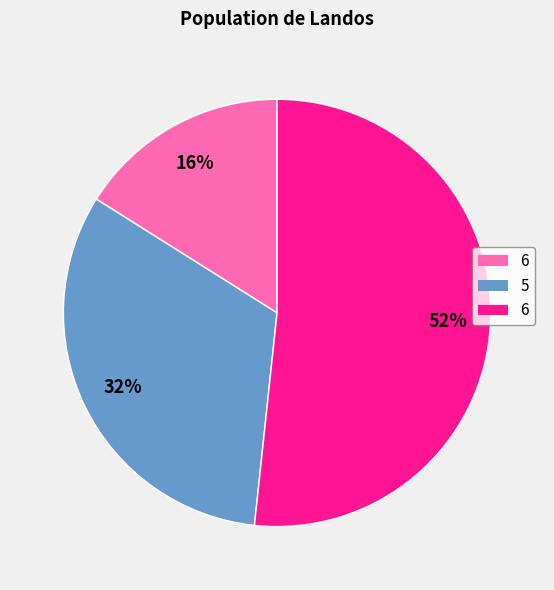

Is there any slice that represents more than half of the pie?

Yes